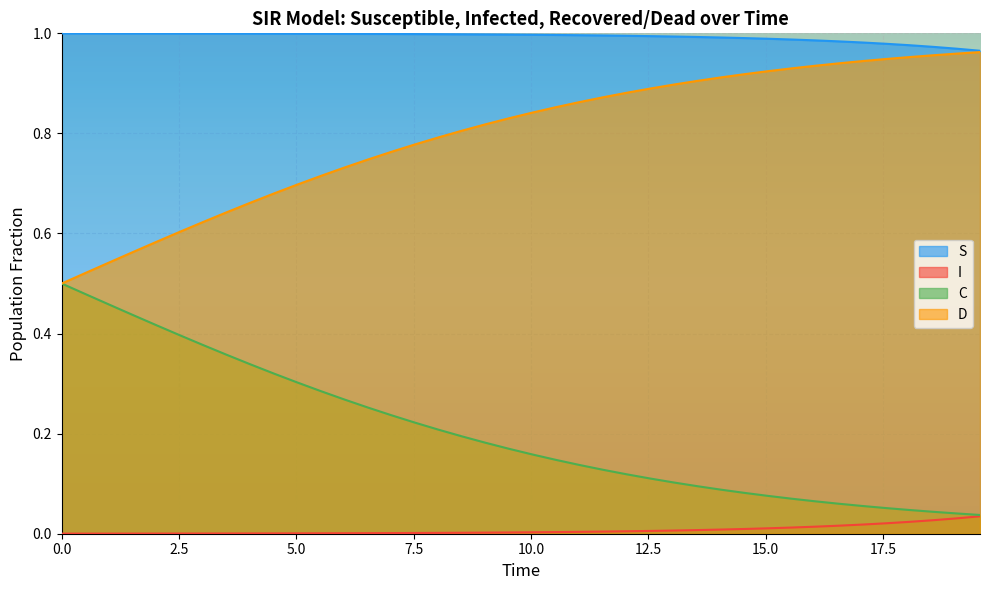

Rank the series by their average value, from lowest to highest.

I, C, D, S